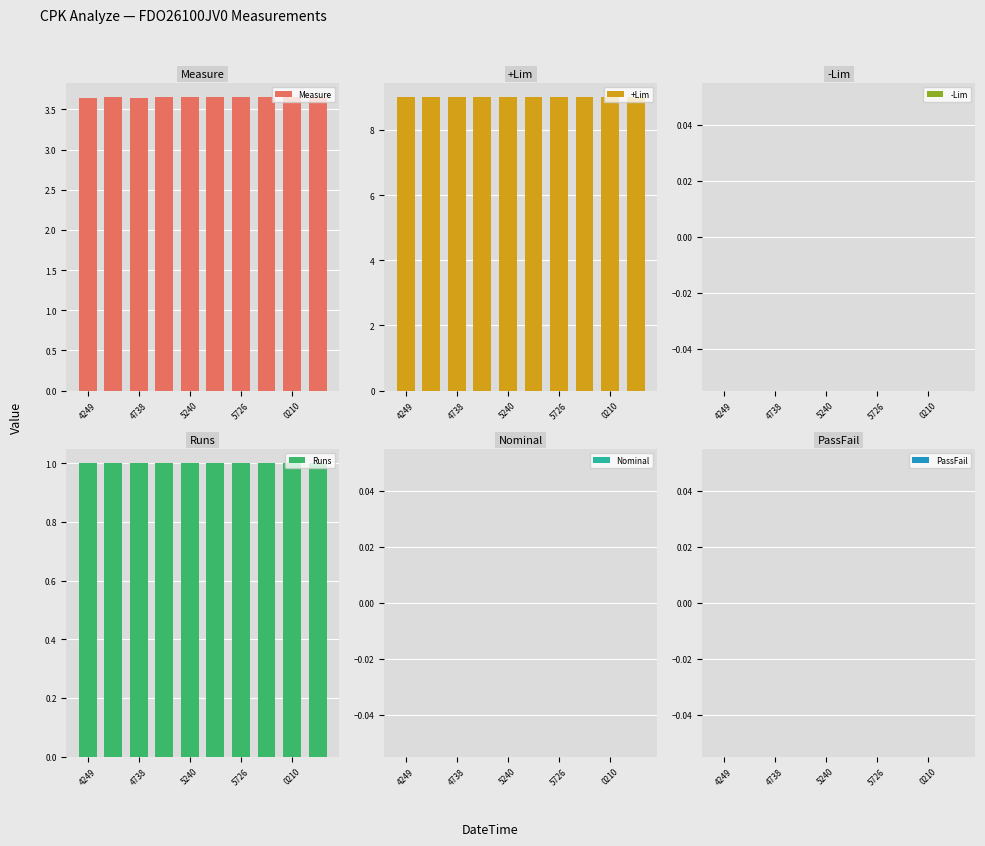

What is the sum of all Measure values?

36.5